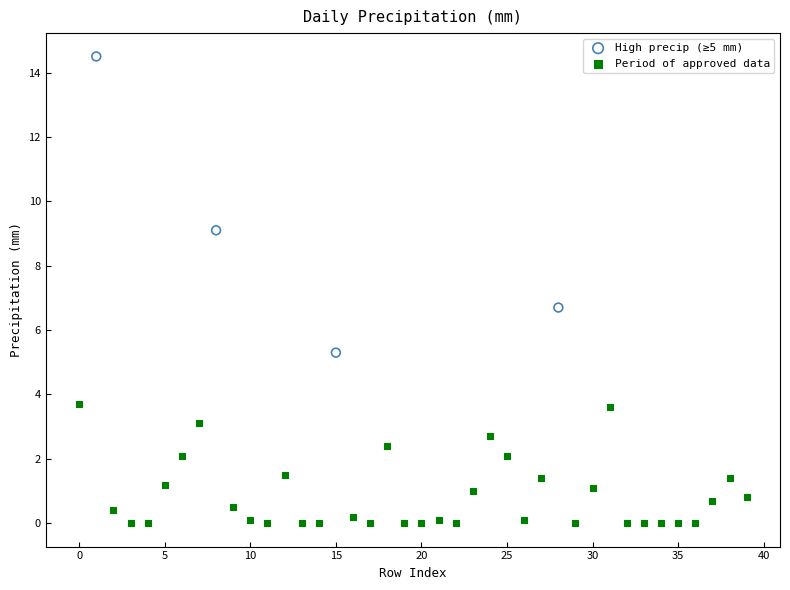

Which series contains the lowest Y value?

Period of approved data